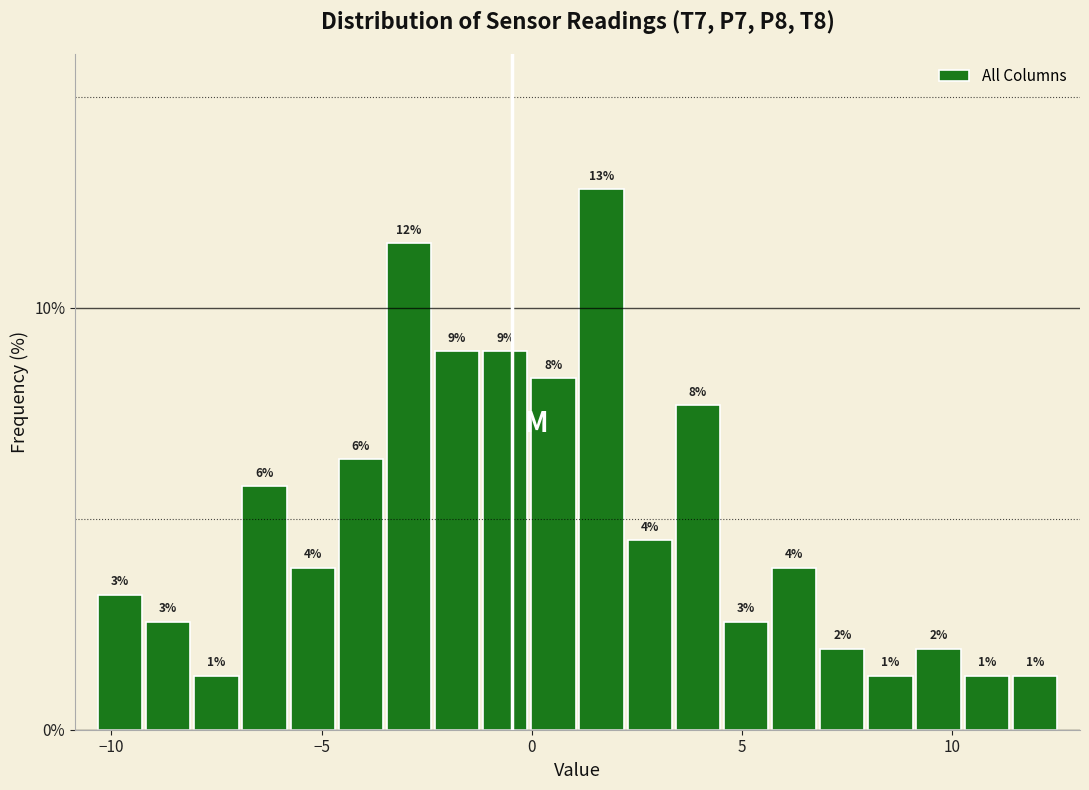

Around what value on the x-axis is the tallest bar? Give the approximate position of its centre, as read against the axis.

1.5